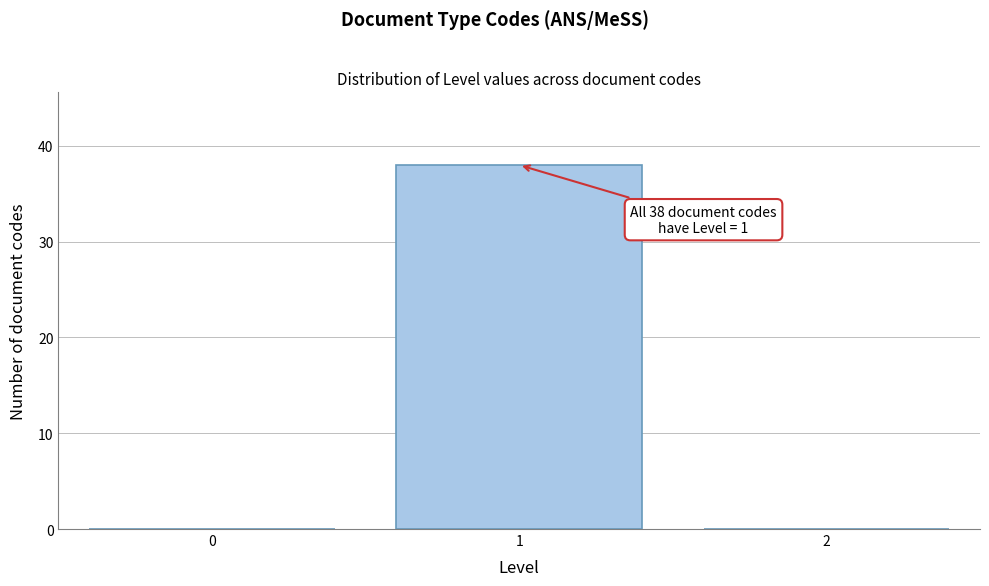

Reading right to left, extract all data points from this chart.

2=0	1=38	0=0